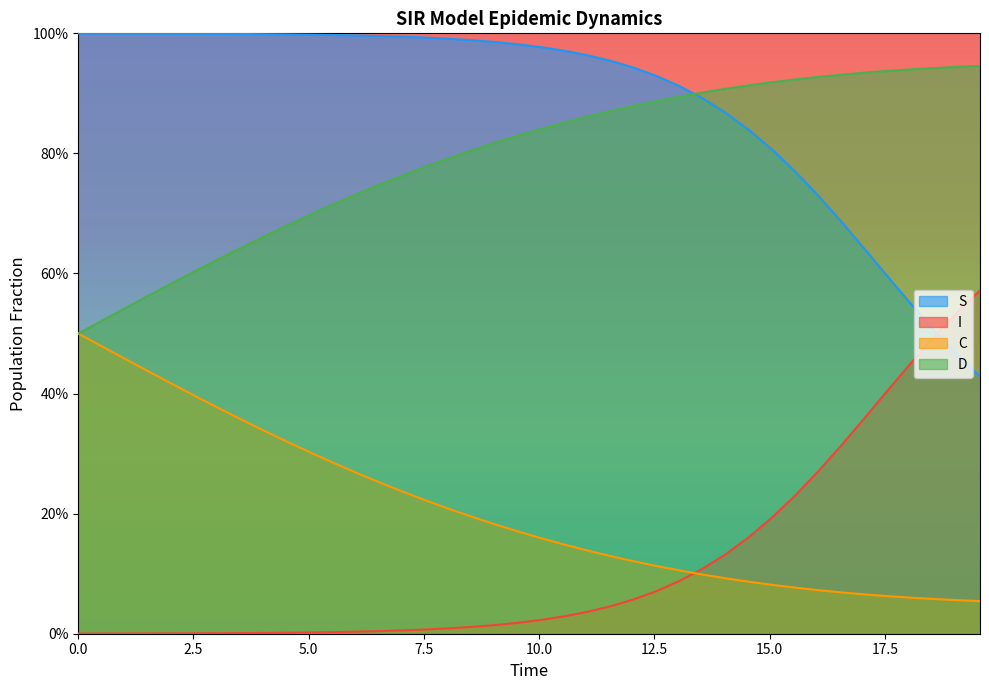

True or false: C and S cross at least once.

False